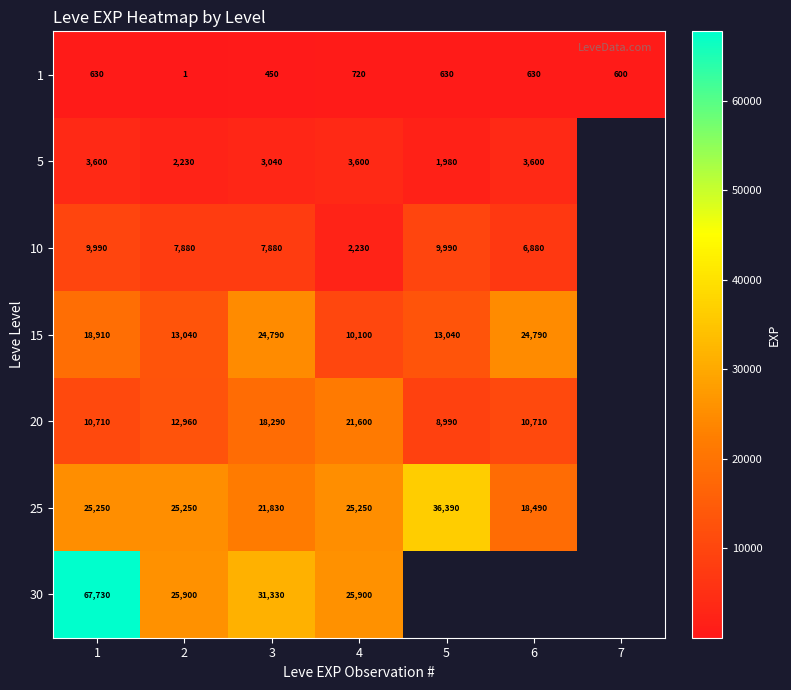

How many series are shown in this chart?

7